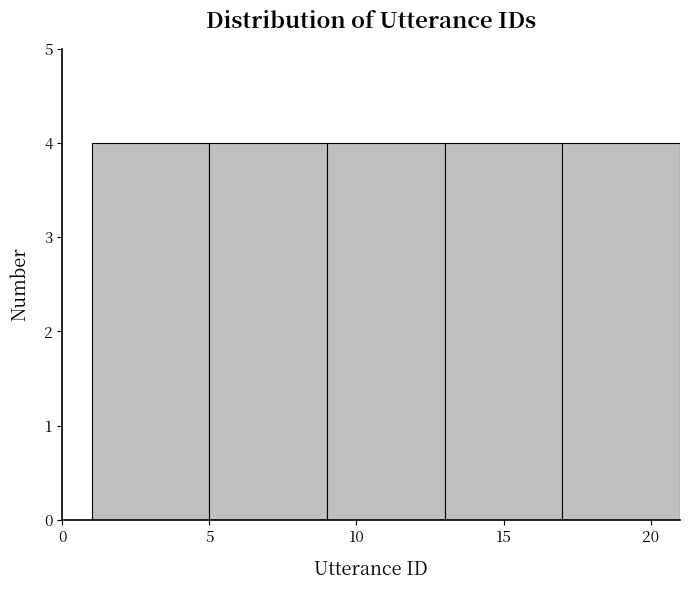

How tall is the bar that spans 17 to 21 on the x-axis? The values are not printed on the chart, so give them approximately, as read against the axis.

4